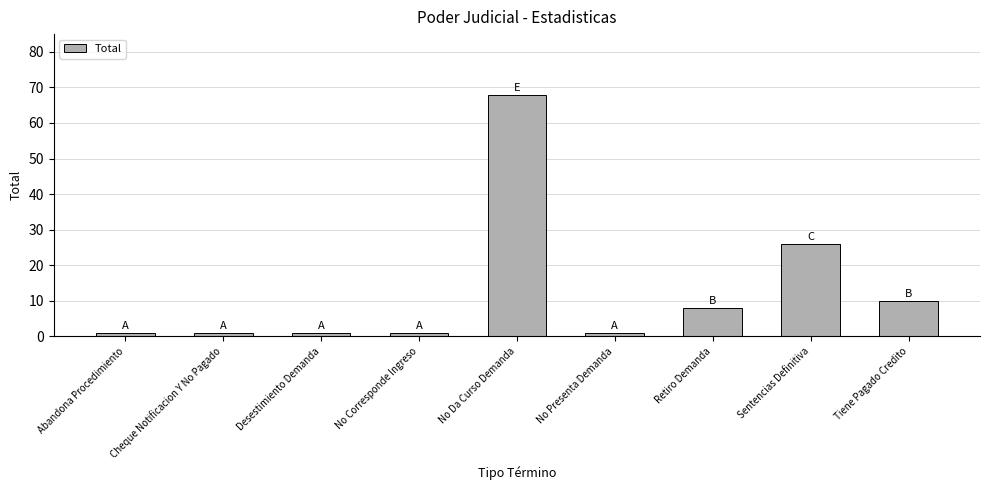

Which category has the highest value across all series?

No Da Curso Demanda